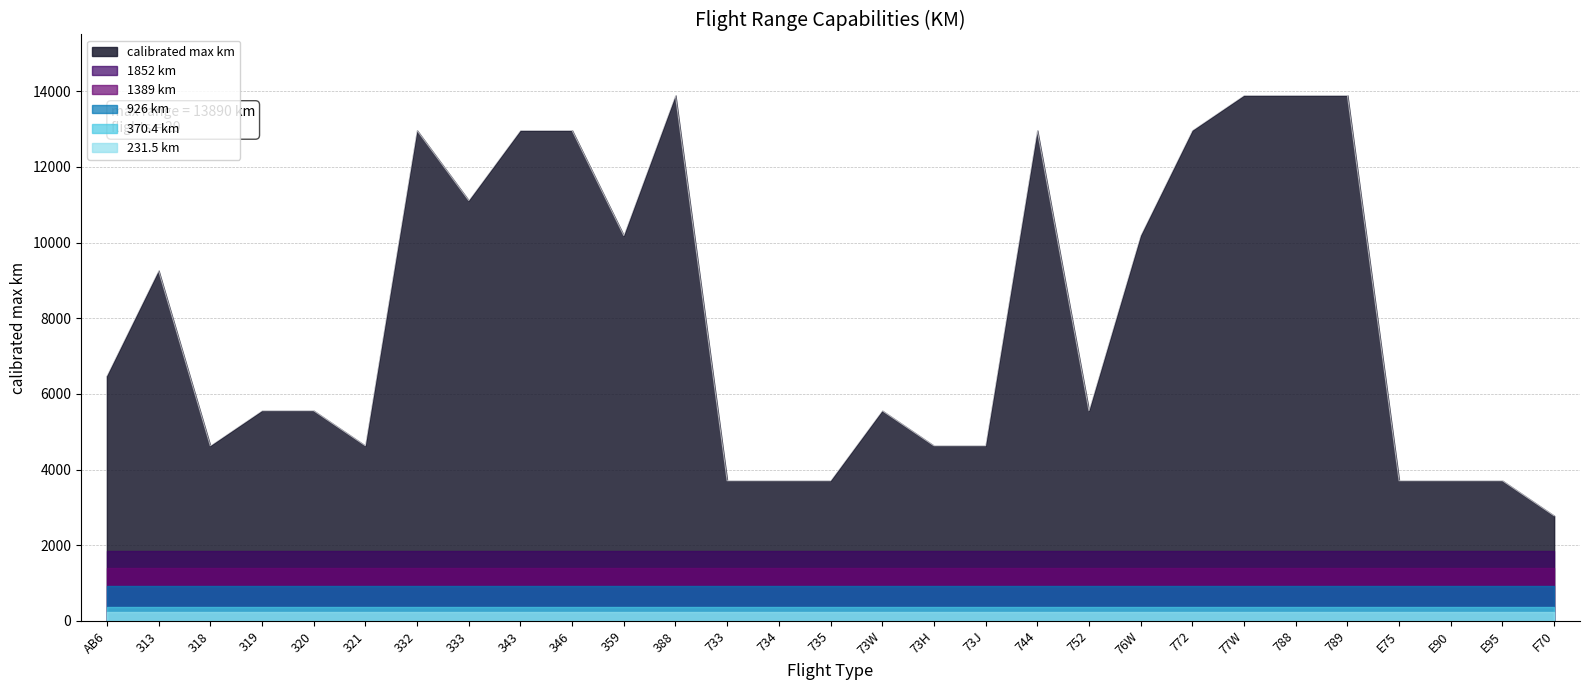

True or false: 926 km and 1389 km intersect in this chart.

False